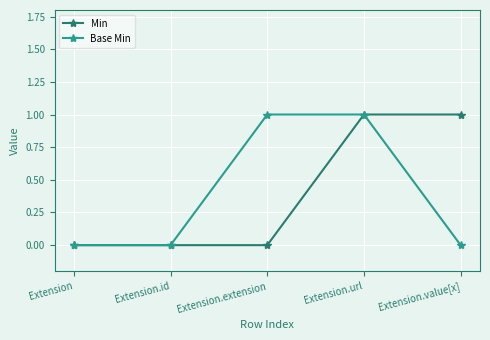

How many lines are shown in the chart?

2